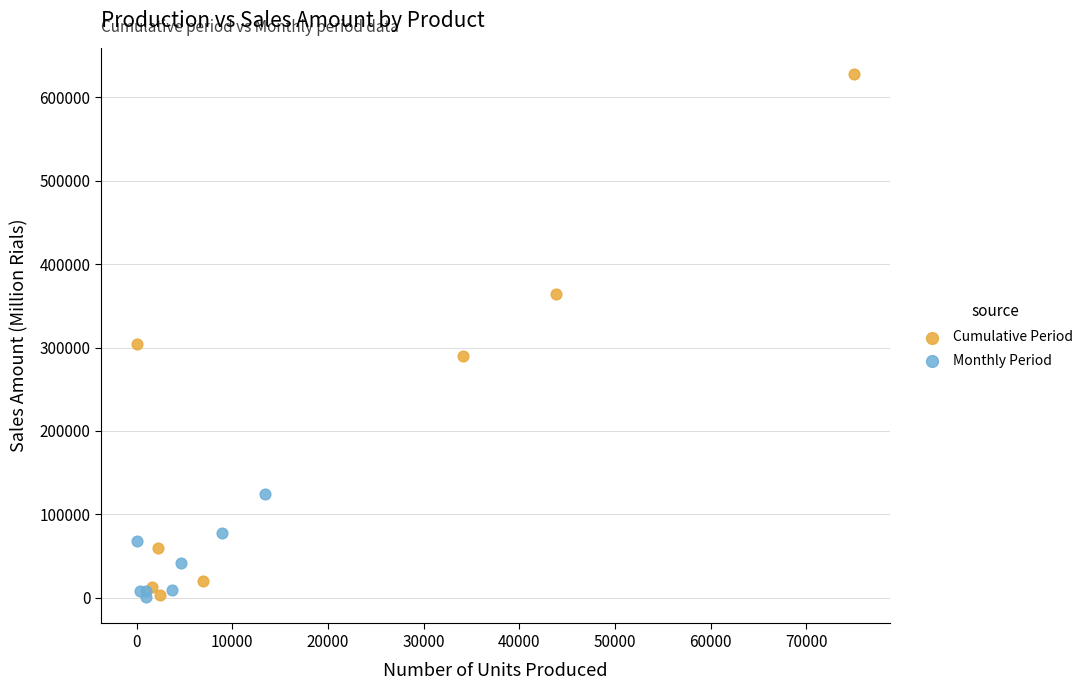

What are all the series names shown in the legend?

Cumulative Period, Monthly Period